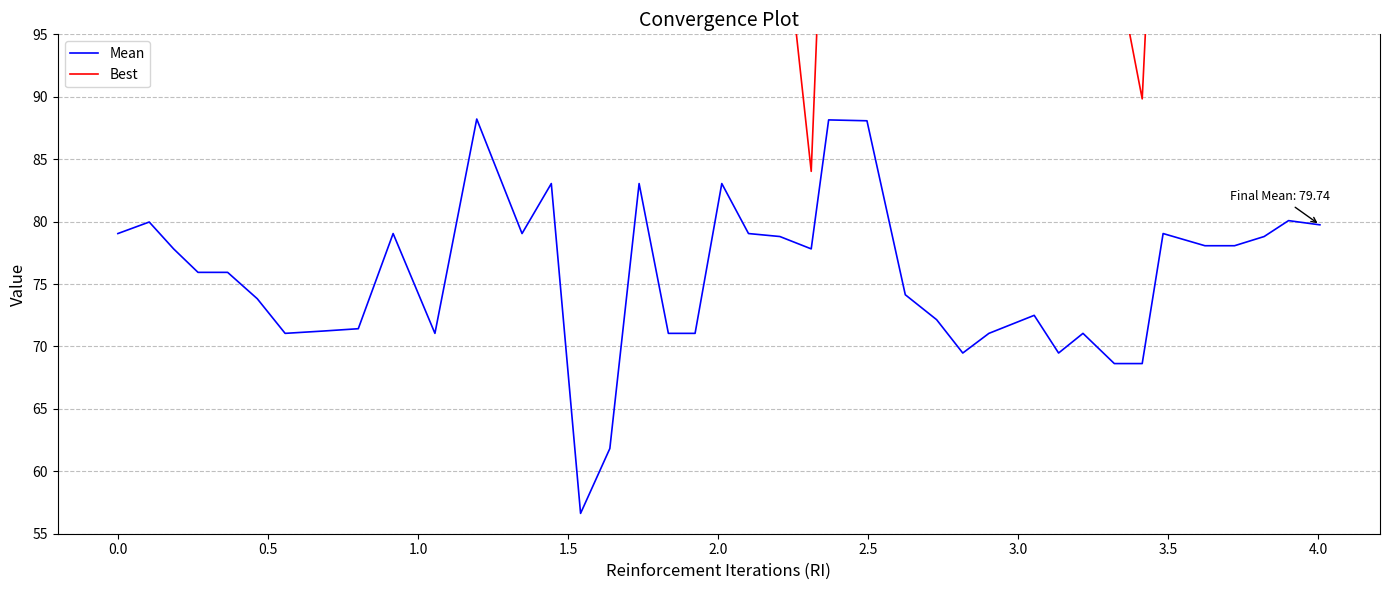

How many interior local valleys does the Best series have?

4